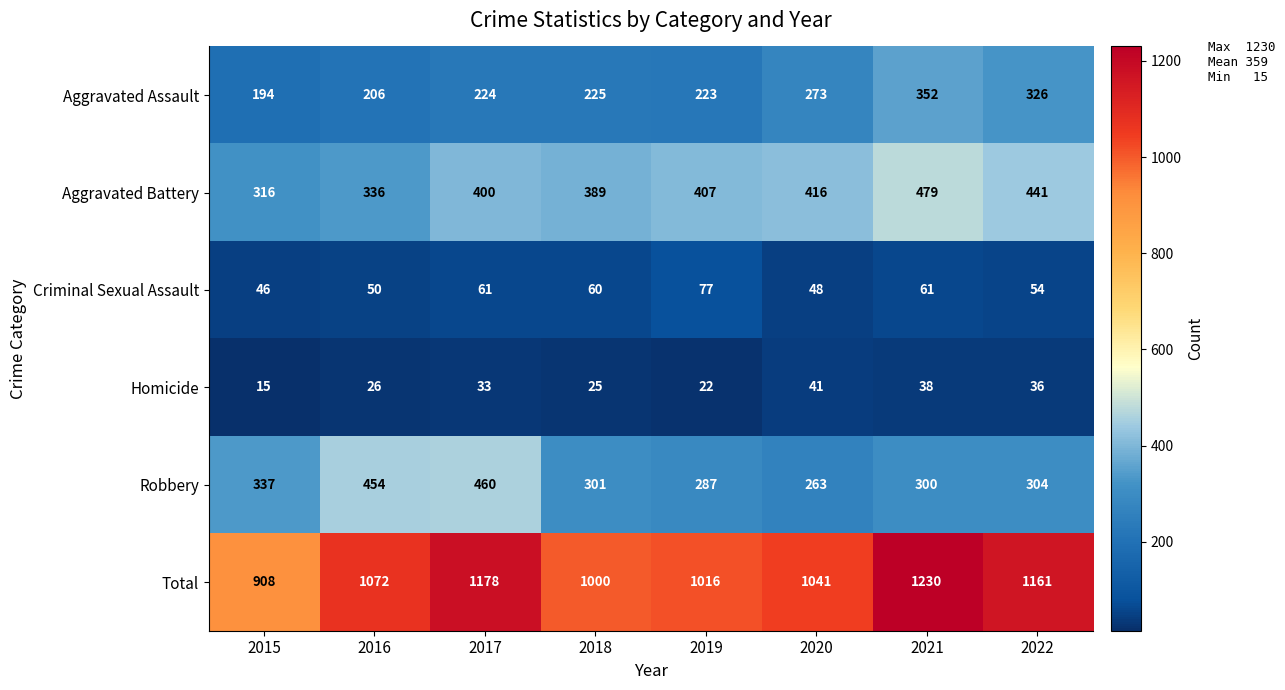

Between 2019 and 2021, which series saw the biggest shift?

Total